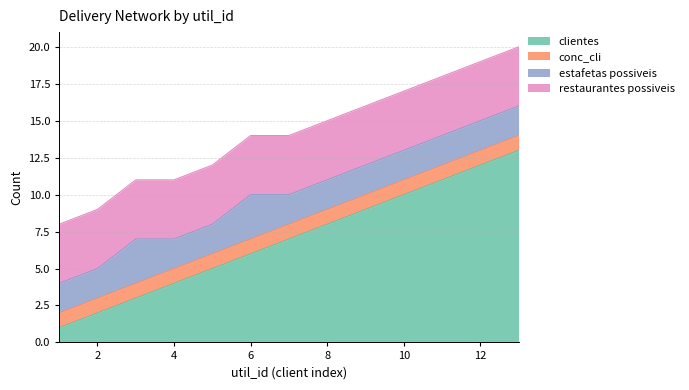

Is the value of clientes at 7 greater than the value of conc_cli at 8?

Yes